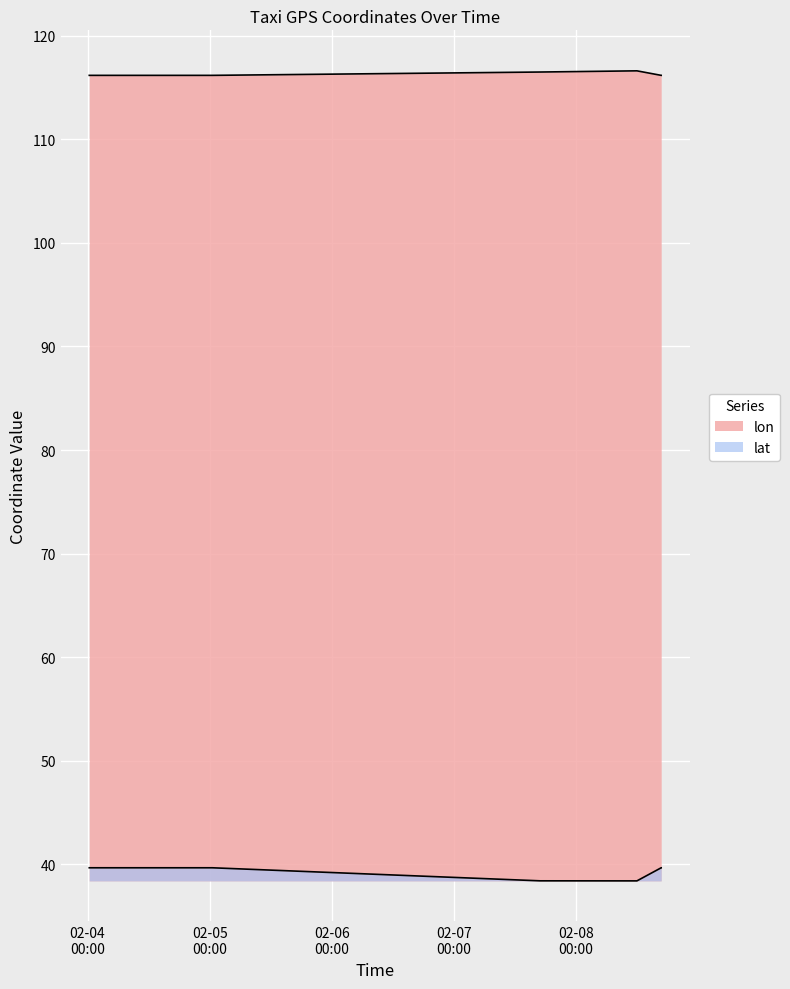

What value does the lon series have at 2008-02-07 16:55:02?

116.5